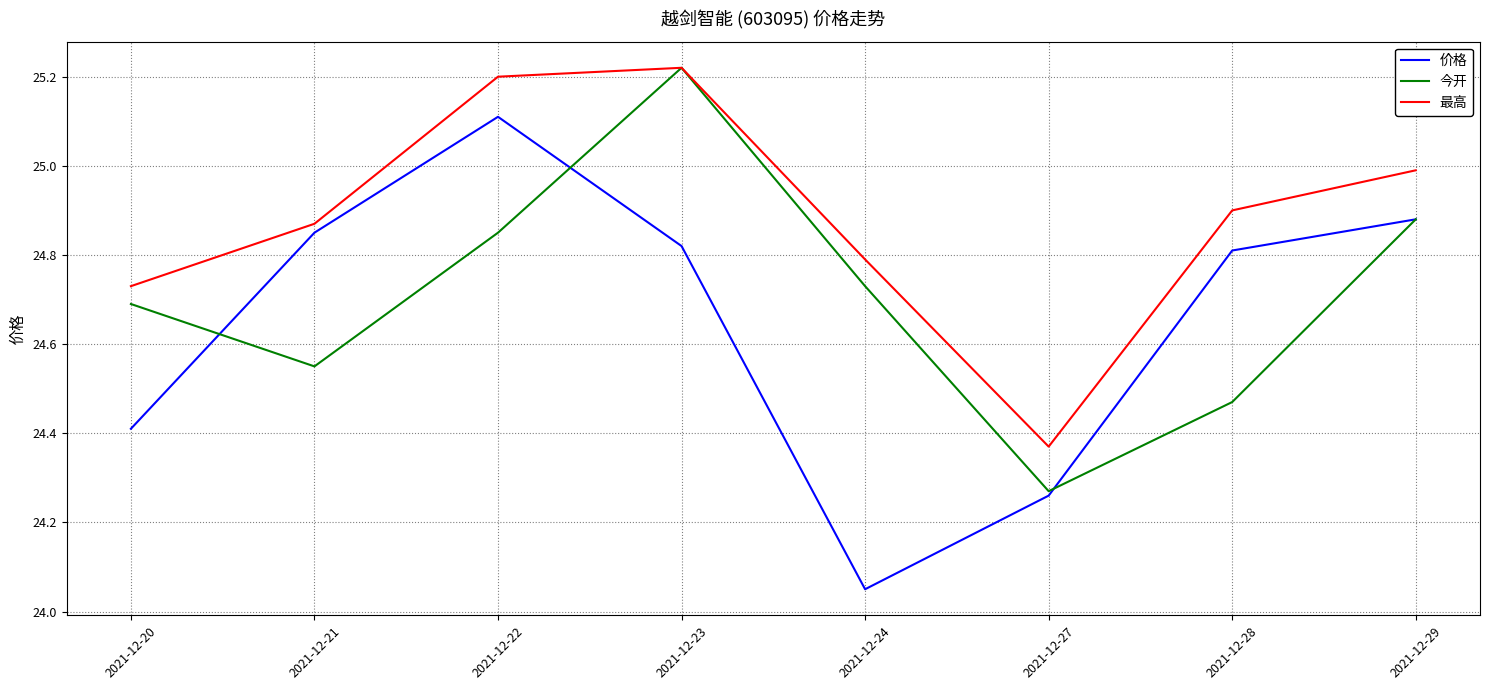

How many interior local valleys does the 今开 series have?

2